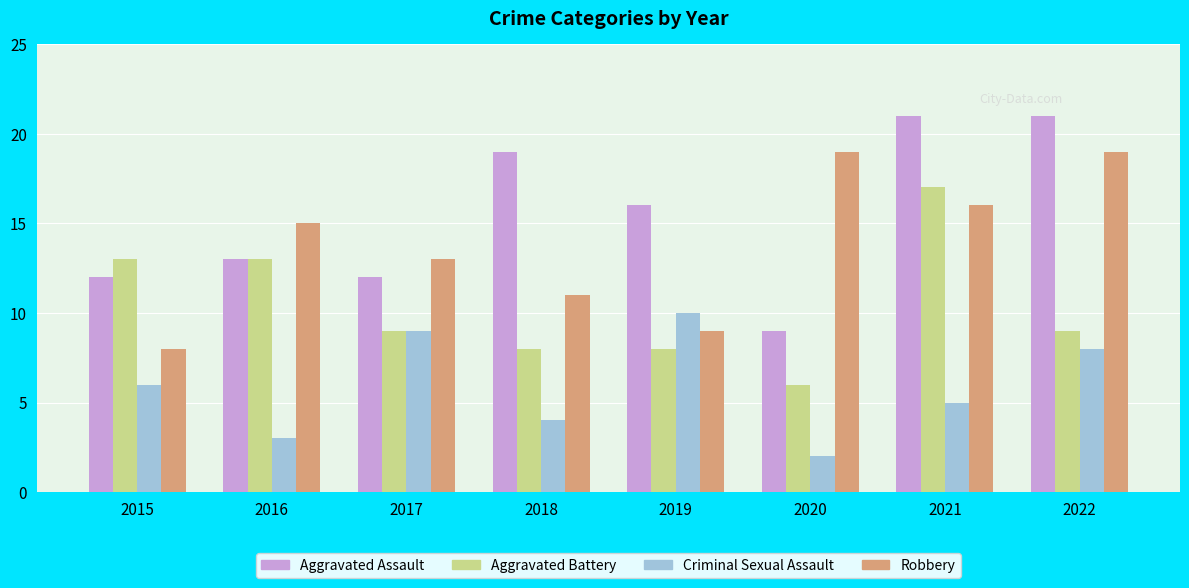

Which series has the widest spread of values?

Aggravated Assault